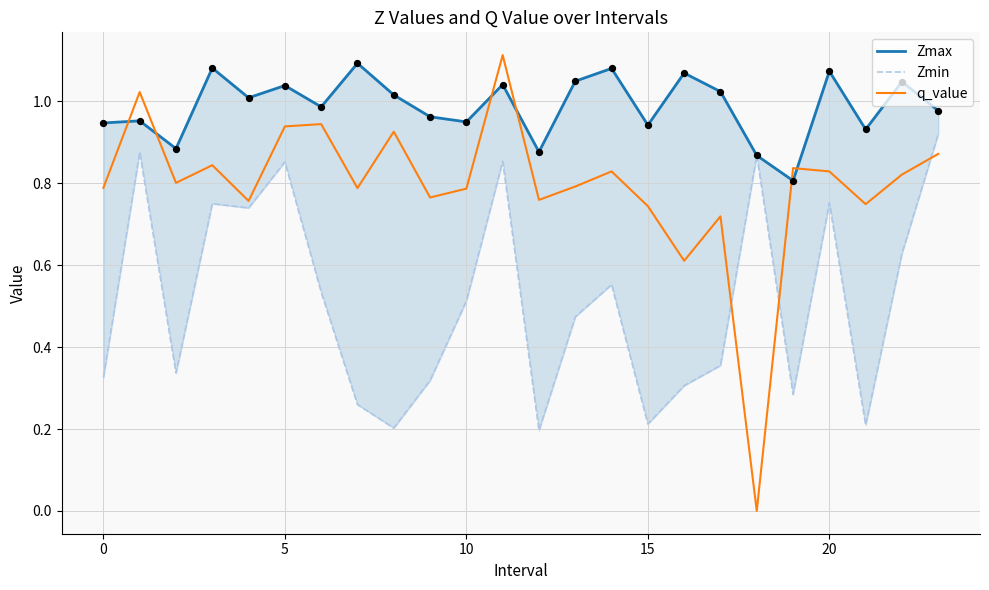

At how many categories does at least one series exceed 0?

24